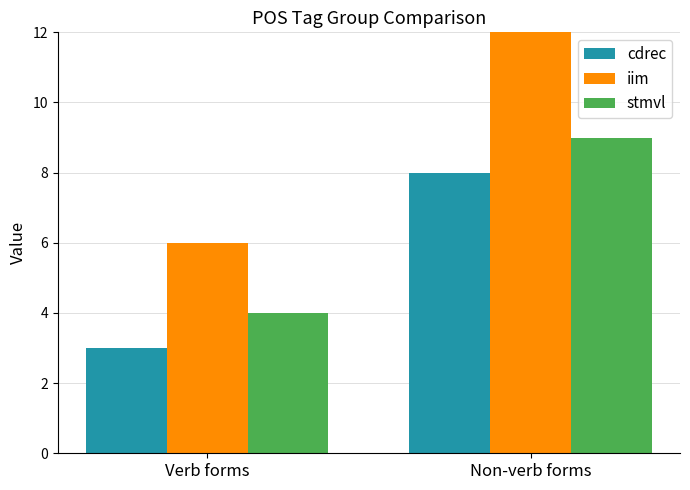

Is the value of iim at Verb forms greater than the value of stmvl at Verb forms?

Yes